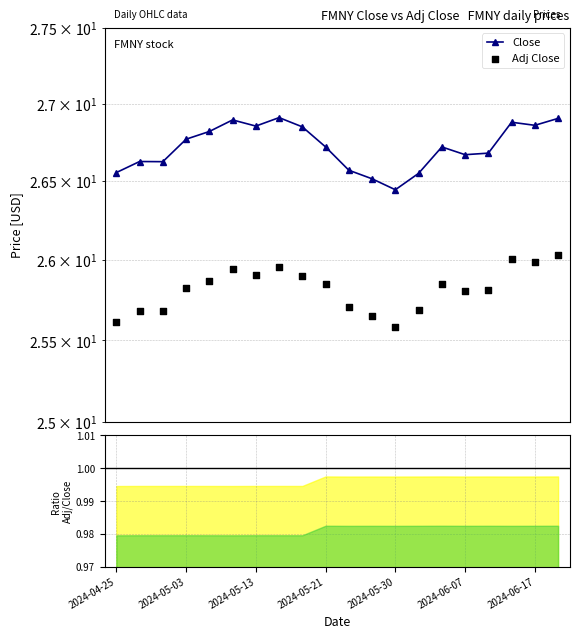

At how many categories does at least one series exceed 22?

20